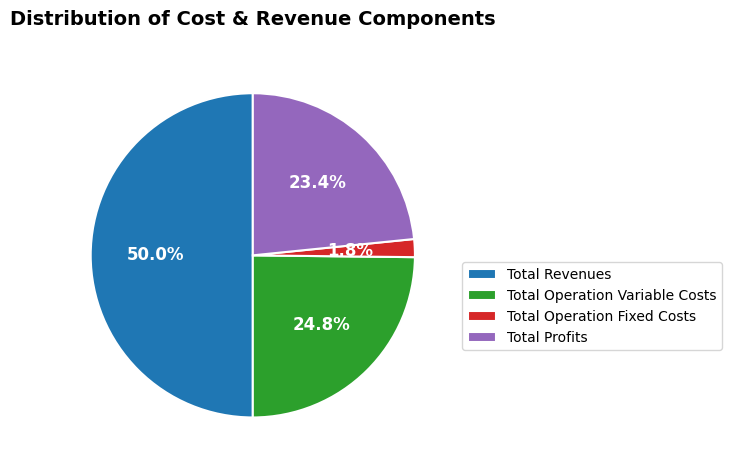

Rank the categories by value from highest to lowest.

Total Revenues, Total Operation Variable Costs, Total Profits, Total Operation Fixed Costs